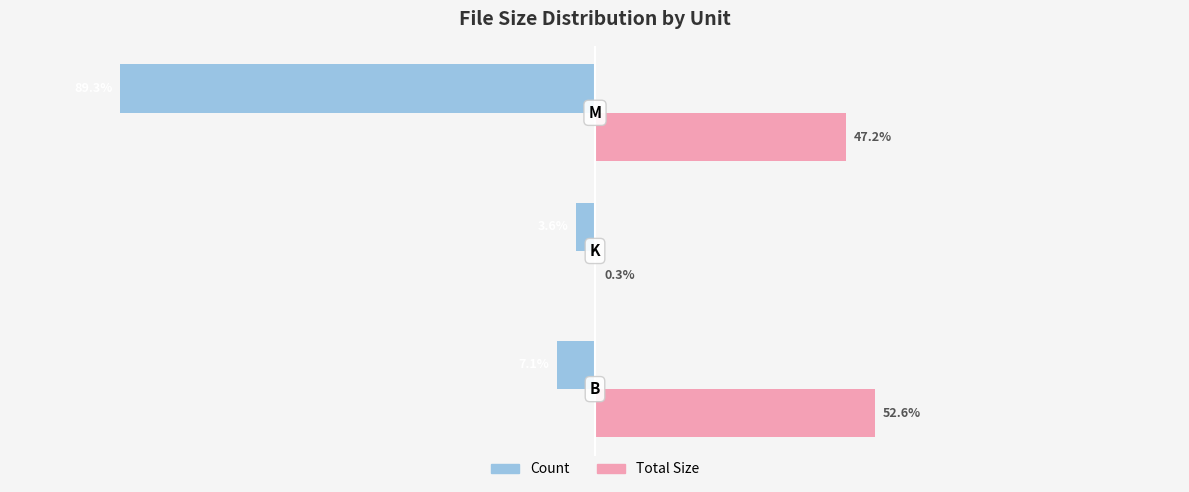

Which series has the largest total across all categories?

Total Size